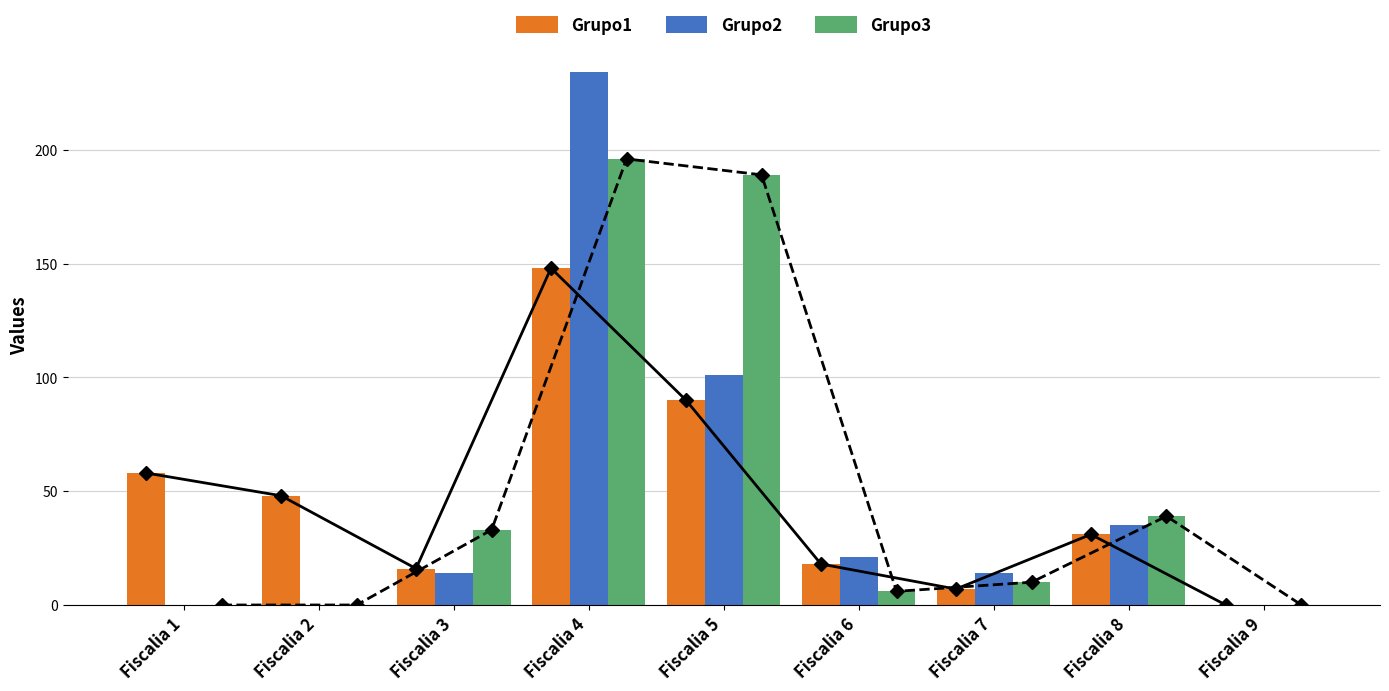

Is the value of Grupo2 at Fiscalia 8 greater than the value of Grupo3 at Fiscalia 8?

No